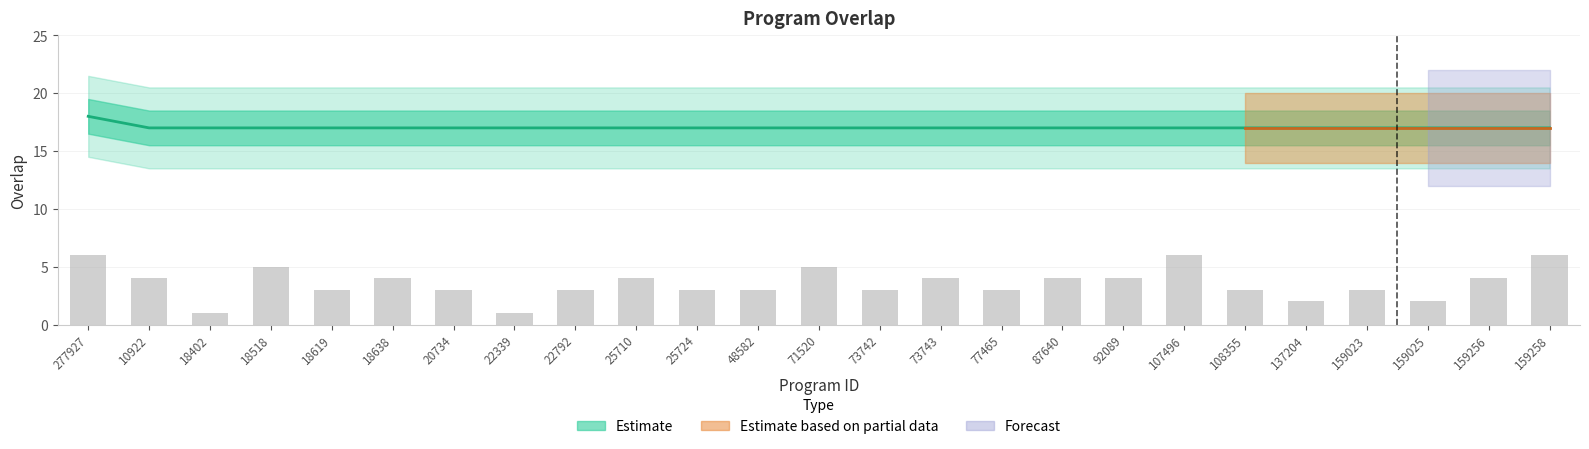

Reading right to left, list all the values displayed in this chart.

17	17	17	17	17	17	17	17	17	17	17	17	17	17	17	17	17	17	17	17	17	17	17	17	18